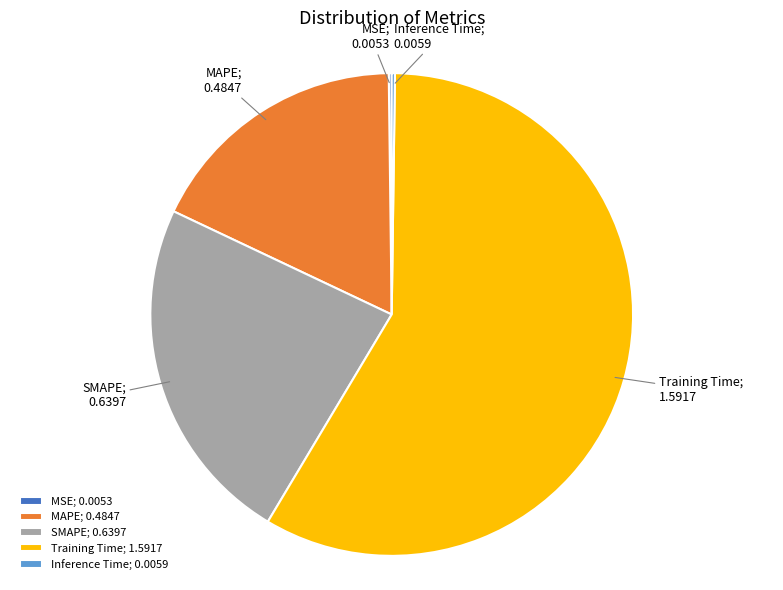

Does Training Time; 1.5917 represent more than half of the total?

Yes